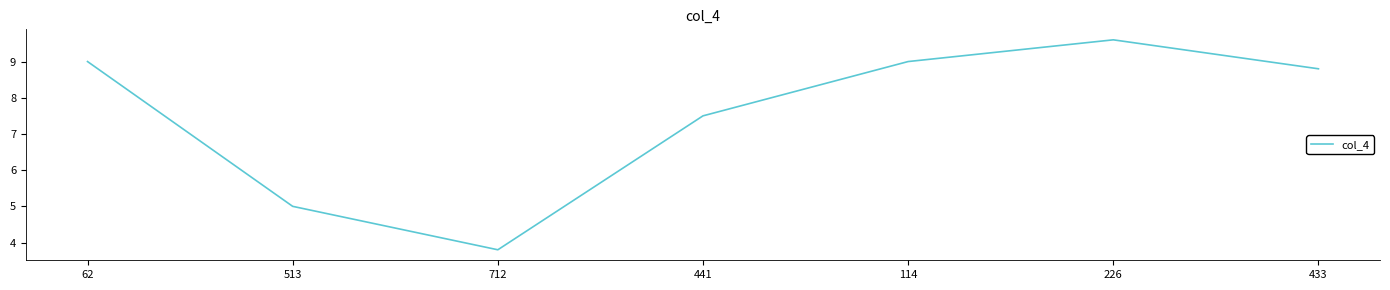

At which label does the data first exceed 8?

62